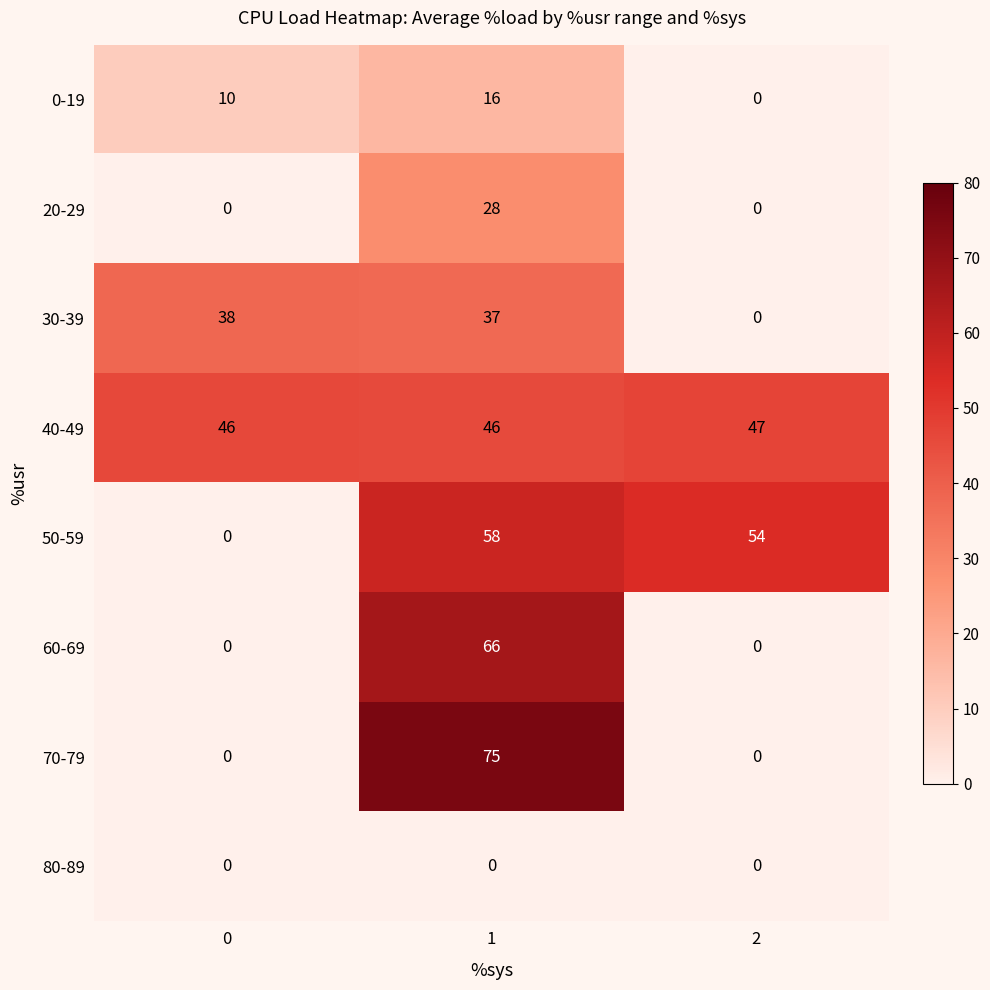

What is the difference between the highest and lowest values at 0?

46